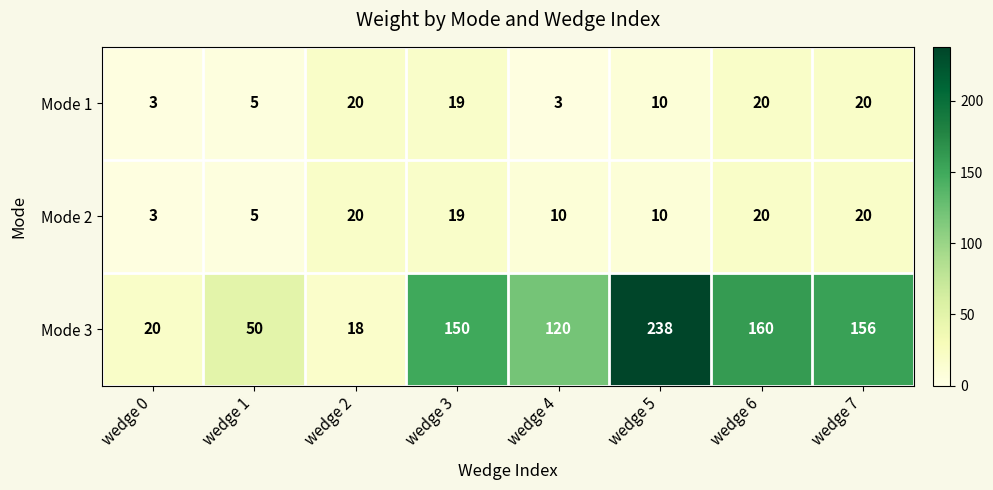

At which category is the sum across all series the highest?

wedge 5